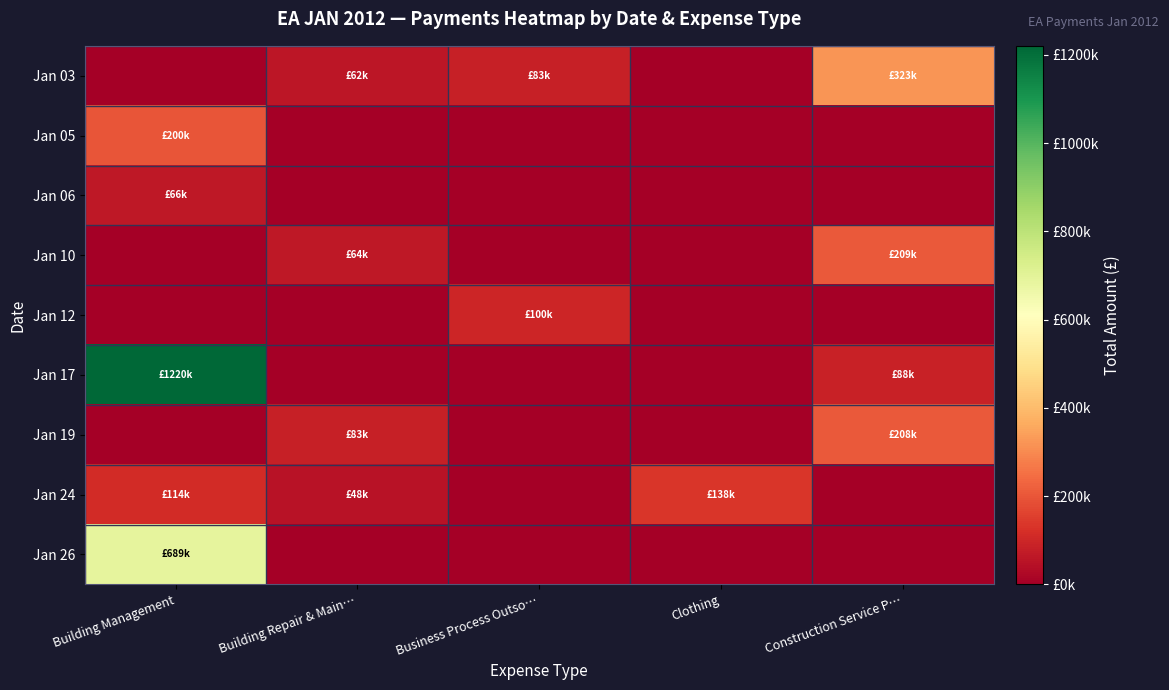

What is the total value across all series at Business Process Outso…?

182964.2